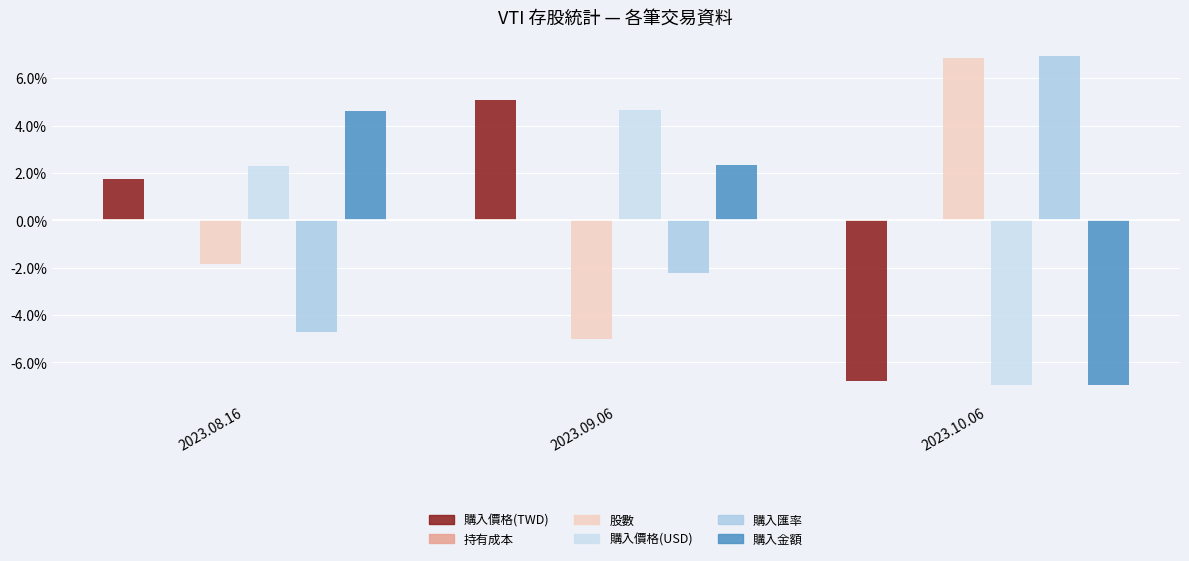

Where does the 購入金額 series first go above 0?

2023.08.16